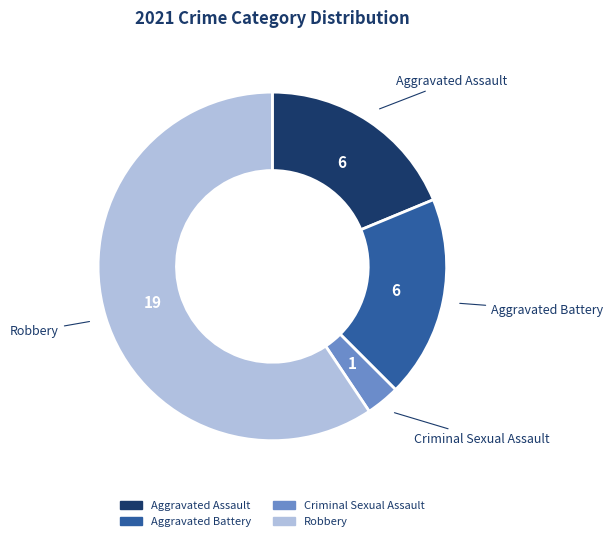

What is the ratio of the value at Criminal Sexual Assault to the value at Aggravated Assault?

0.2